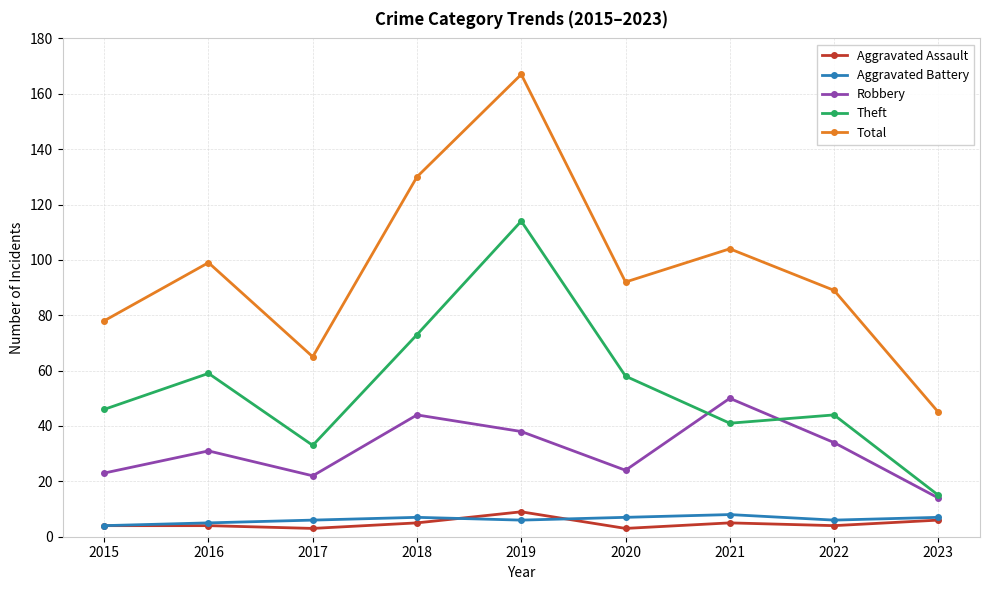

True or false: Robbery and Theft intersect in this chart.

True